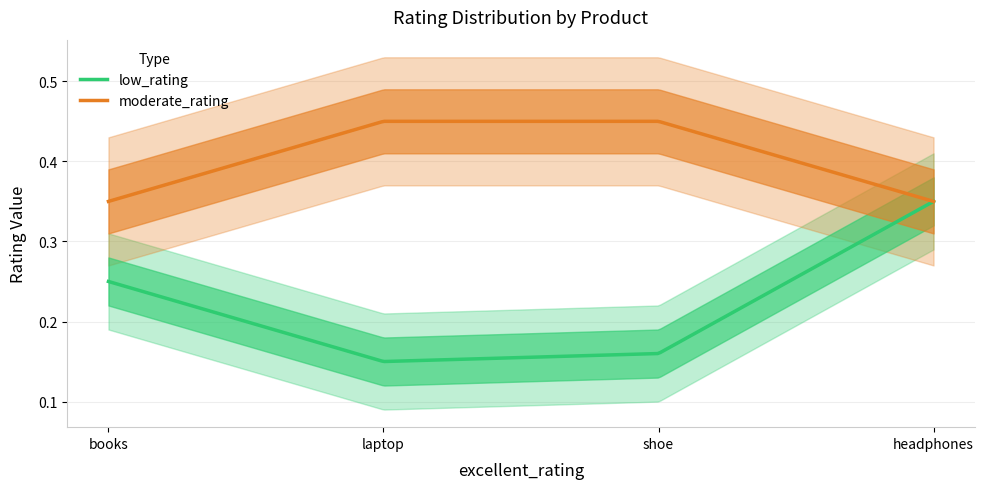

What is the sum of the low_rating values at shoe and headphones?

0.5